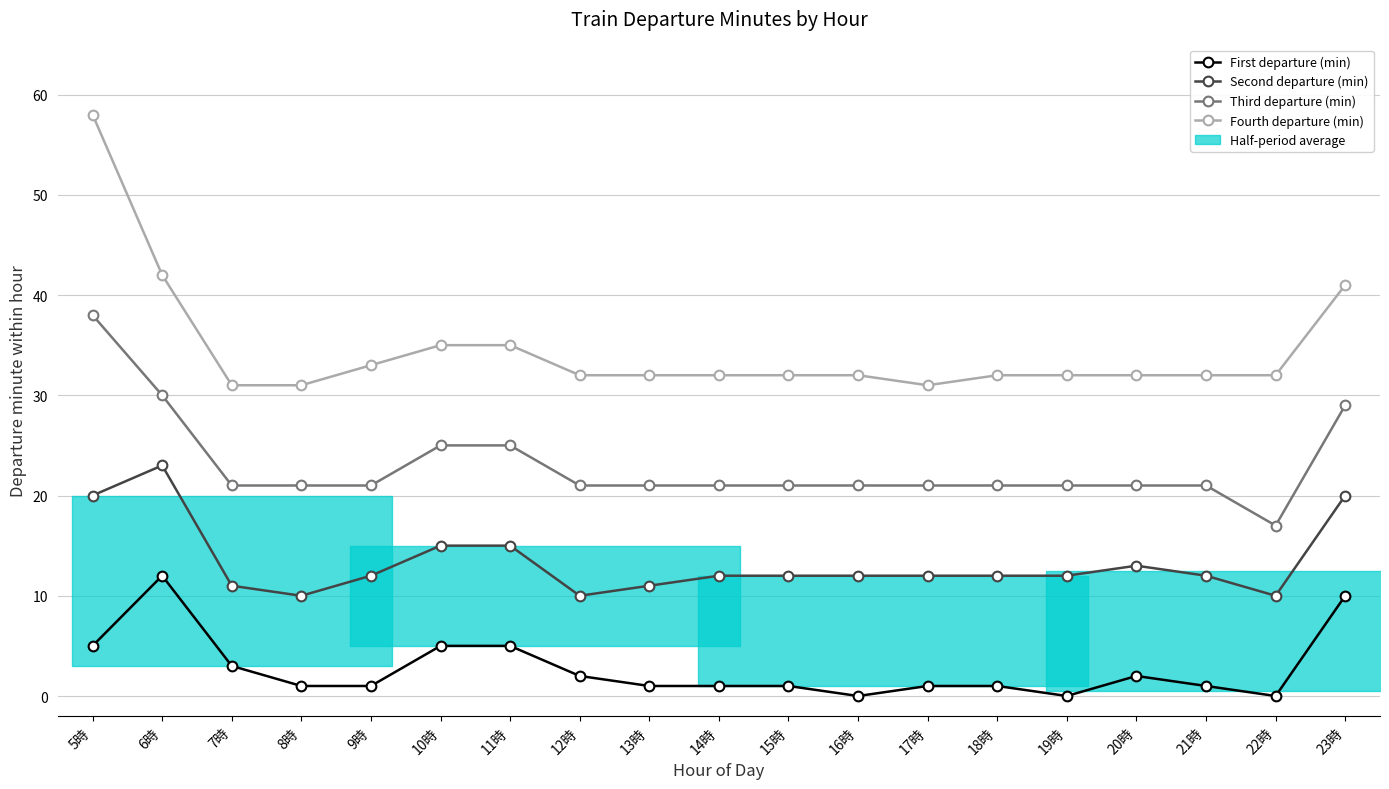

Between 20時 and 21時, which series saw the biggest shift?

First departure (min)